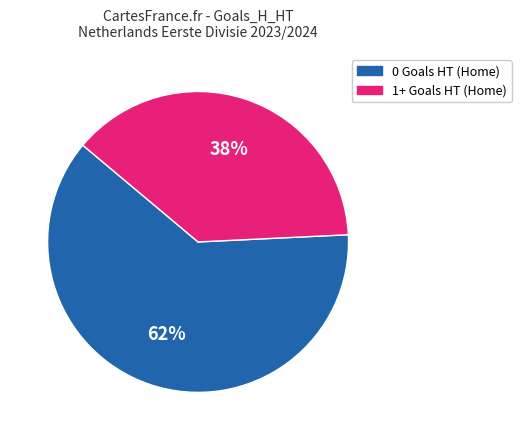

To the nearest percent, what is the average slice percentage?

50%